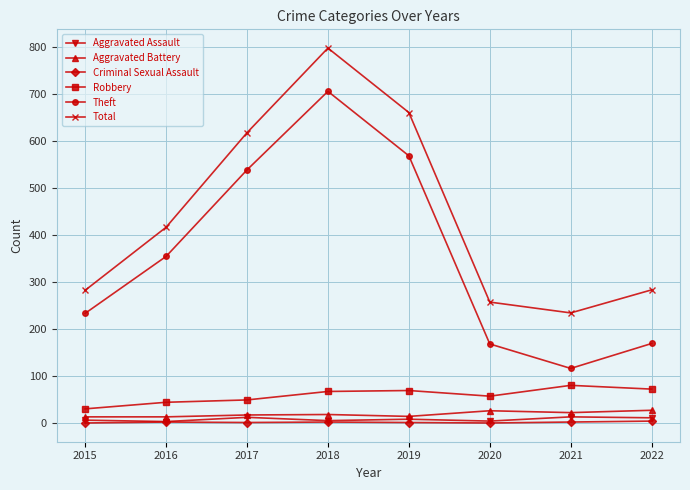

At which label does Robbery reach its peak?

2021